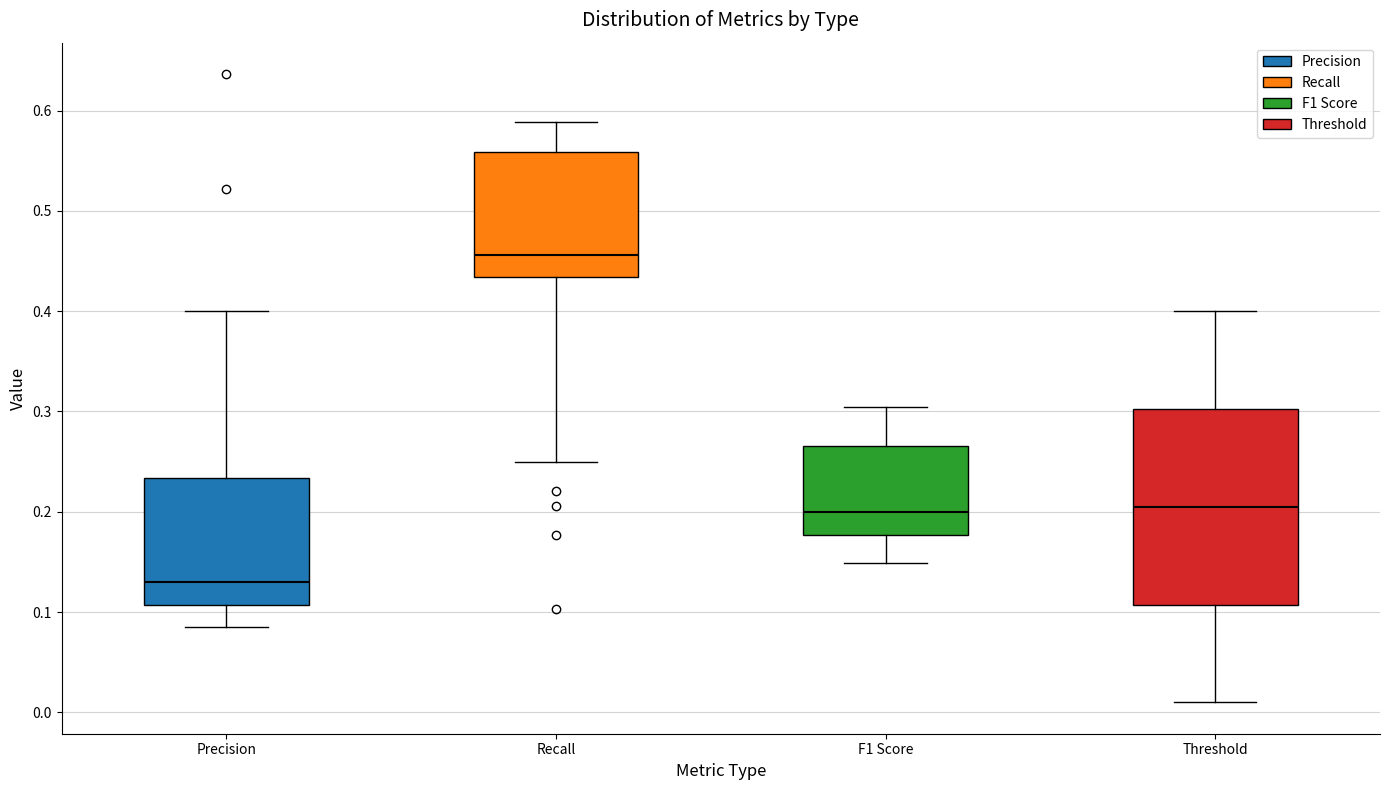

Reading left to right, read every box against the y-axis: the position of its median line, the range the box covers, and the ends of its whiskers. The values are not printed on the chart, so give them approximately, as read against the axis.

Precision: median 0.13, box 0.11 to 0.23, whiskers 0.09 to 0.40
Recall: median 0.46, box 0.43 to 0.56, whiskers 0.25 to 0.59
F1 Score: median 0.20, box 0.18 to 0.27, whiskers 0.15 to 0.30
Threshold: median 0.21, box 0.11 to 0.30, whiskers 0.01 to 0.40